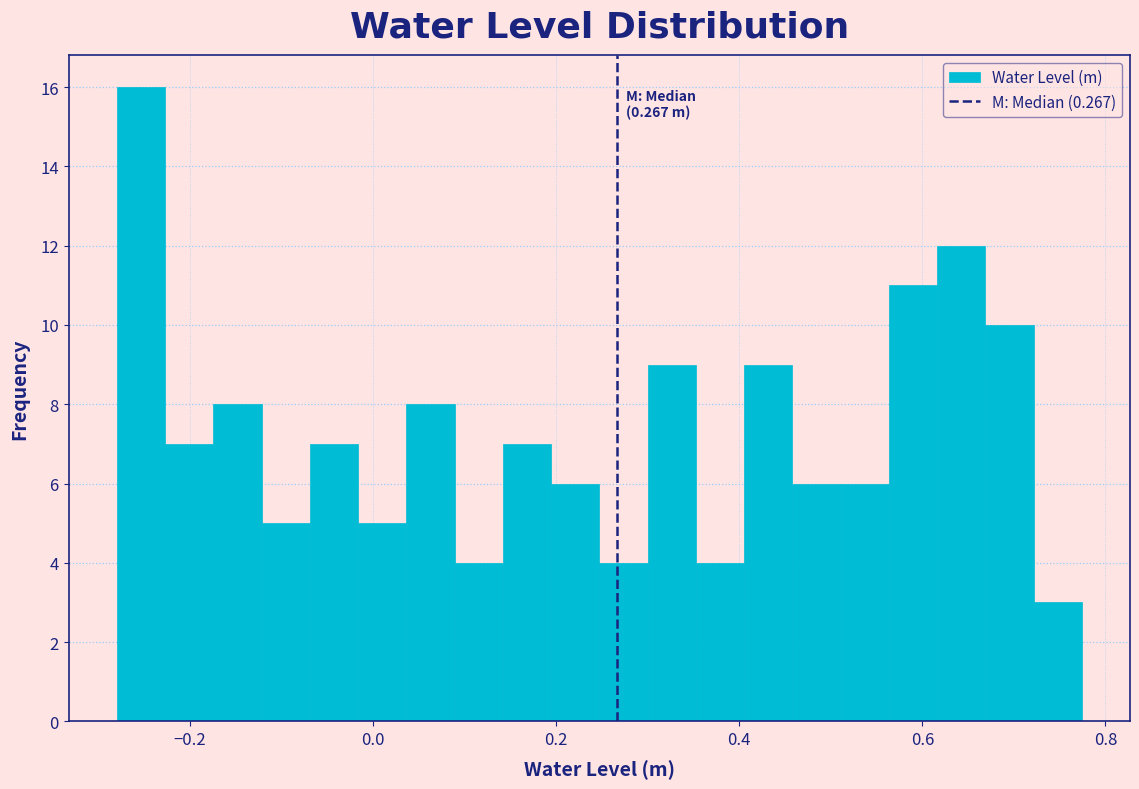

Around what value on the x-axis is the tallest bar? Give the approximate position of its centre, as read against the axis.

-0.26